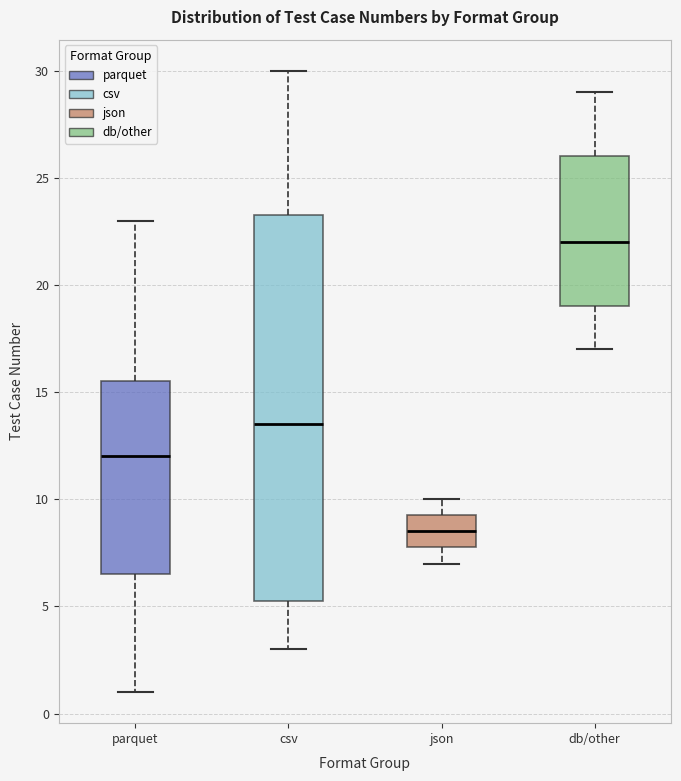

Which box is the tallest, from its lower edge to its upper edge?

csv